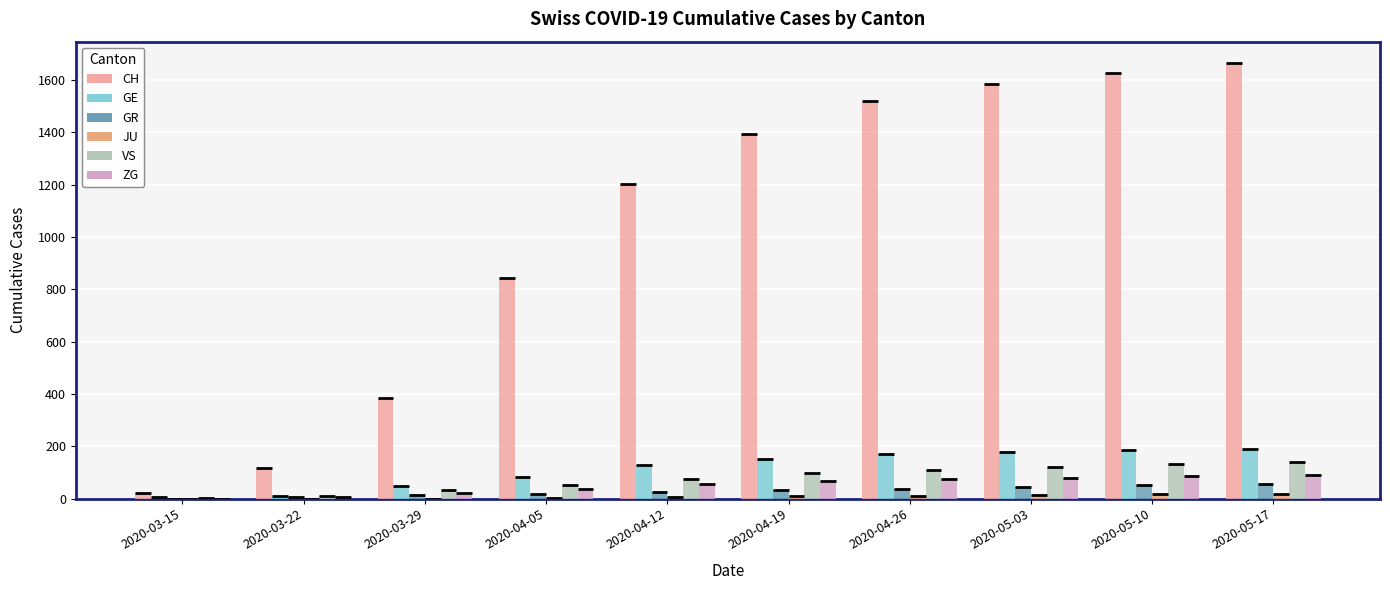

What is the sum of the VS values at 2020-04-26 and 2020-04-12?

185